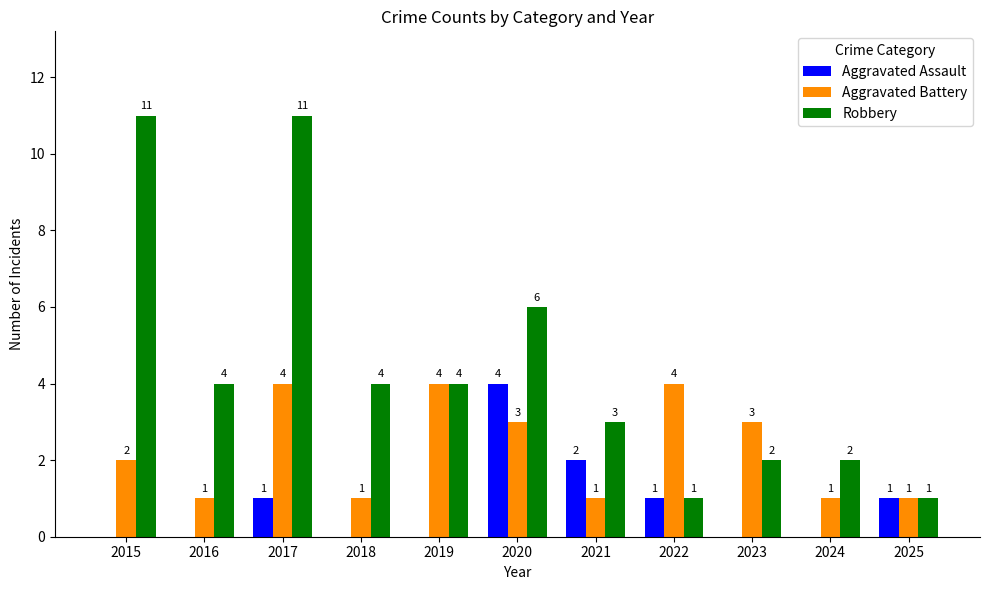

Reading left to right, transcribe all the data shown in this chart.

Aggravated Assault: 0	0	1	0	0	4	2	1	0	0	1
Aggravated Battery: 2	1	4	1	4	3	1	4	3	1	1
Robbery: 11	4	11	4	4	6	3	1	2	2	1